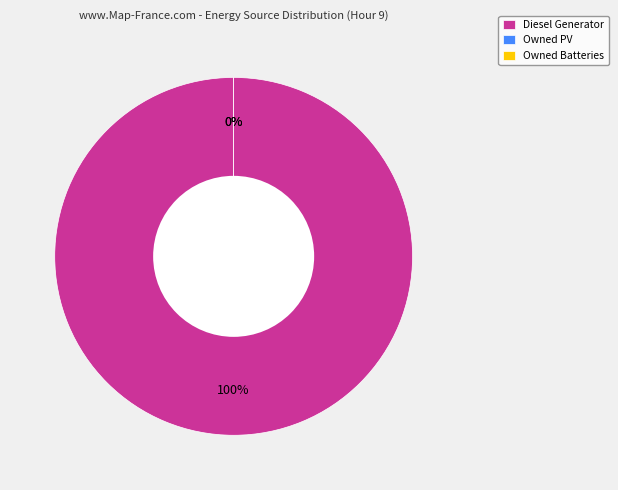

To the nearest percent, what is the difference between the Owned PV and Diesel Generator slice percentages?

100%